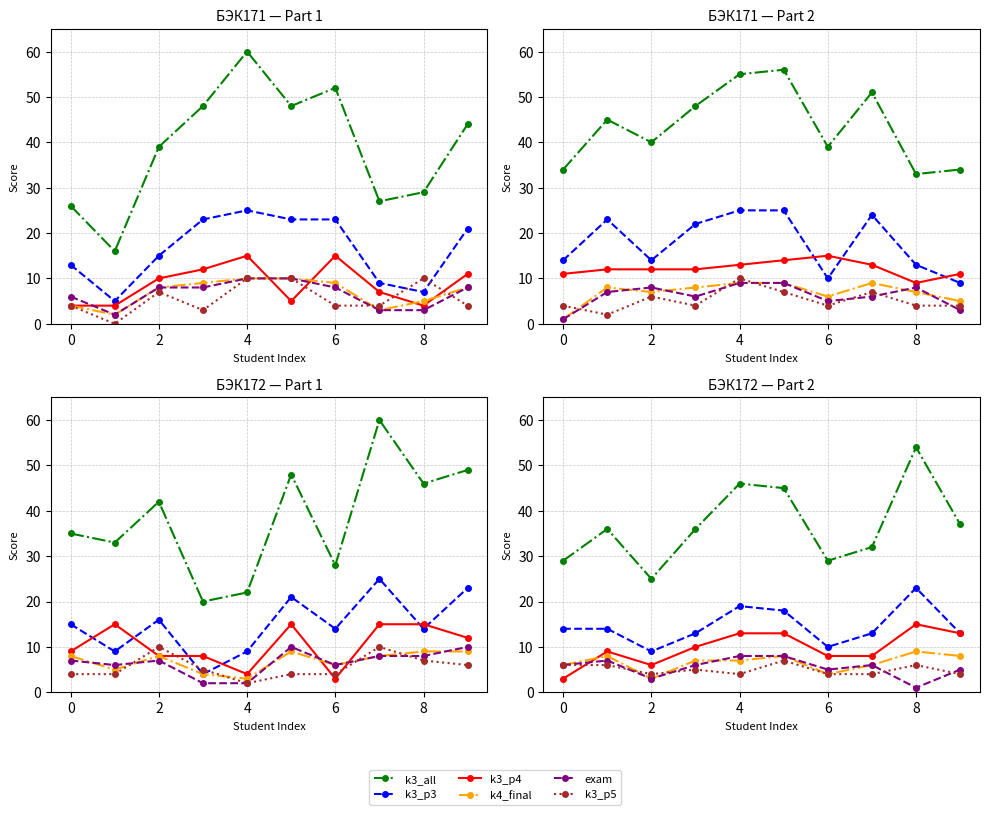

Is the value of exam at 4 greater than the value of k3_p3 at 9?

No